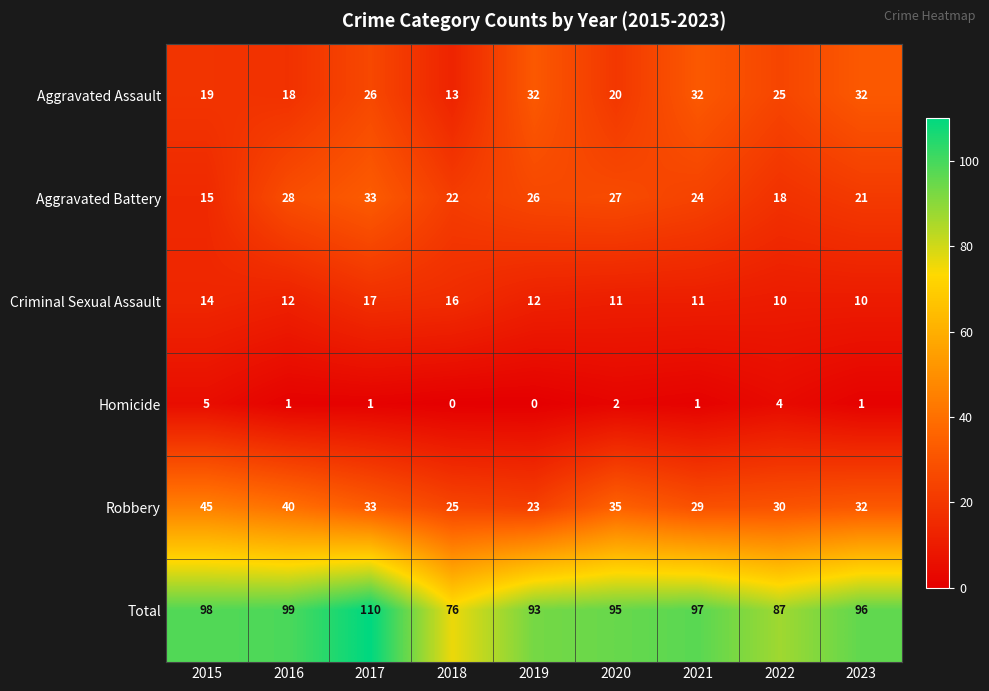

At which label is Homicide closest to 2?

2020